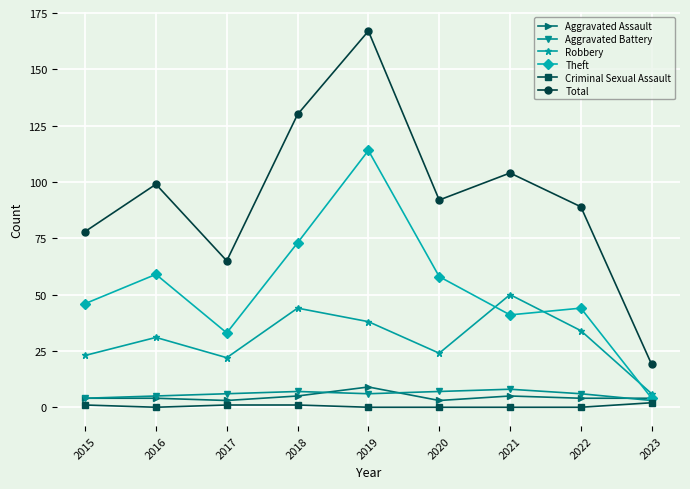

True or false: Total and Criminal Sexual Assault intersect in this chart.

False